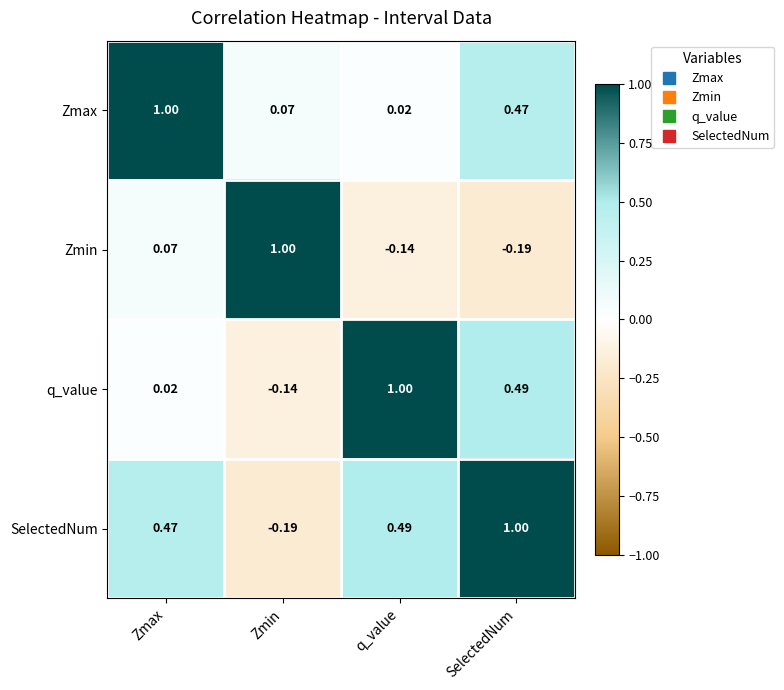

Which category has the highest value in the Zmin series?

Zmin